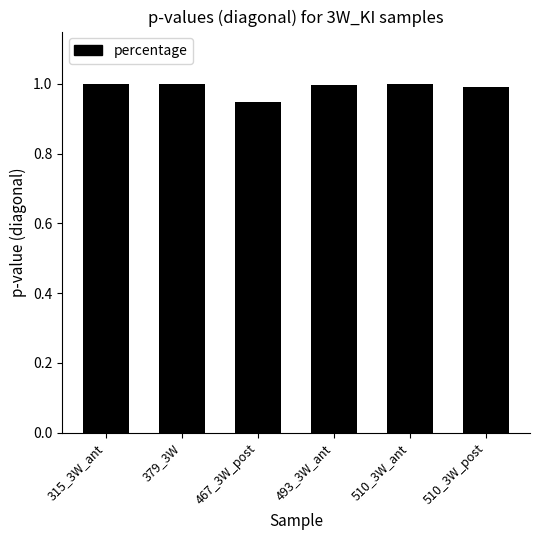

Approximately how many times larger is the value at 379_3W compared to 510_3W_ant?

1.0